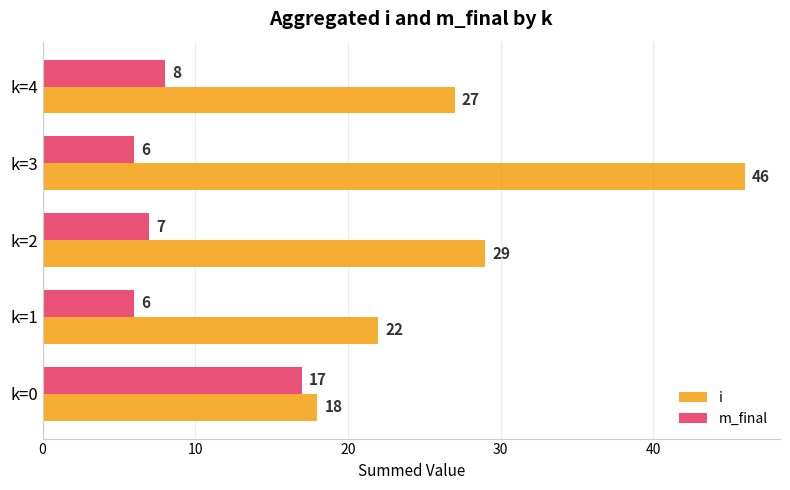

What is the difference between the maximum and minimum values in the i series?

28